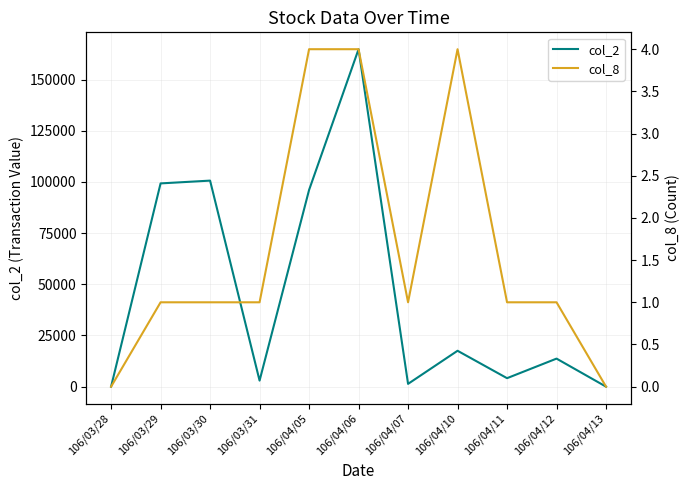

How many interior local peaks does the col_8 series have?

1